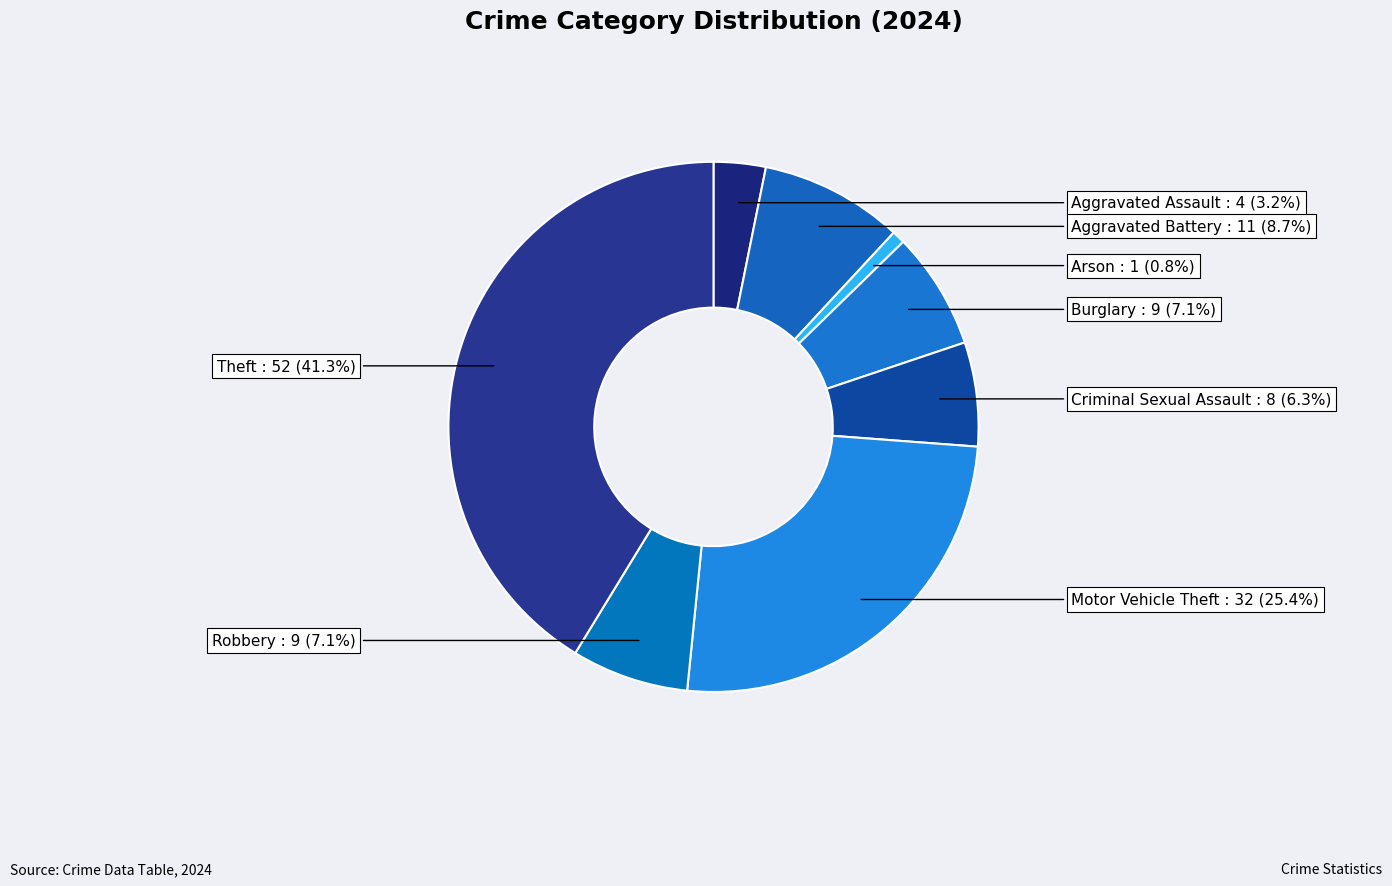

What percentage is NOT represented by Motor Vehicle Theft?

74.6%